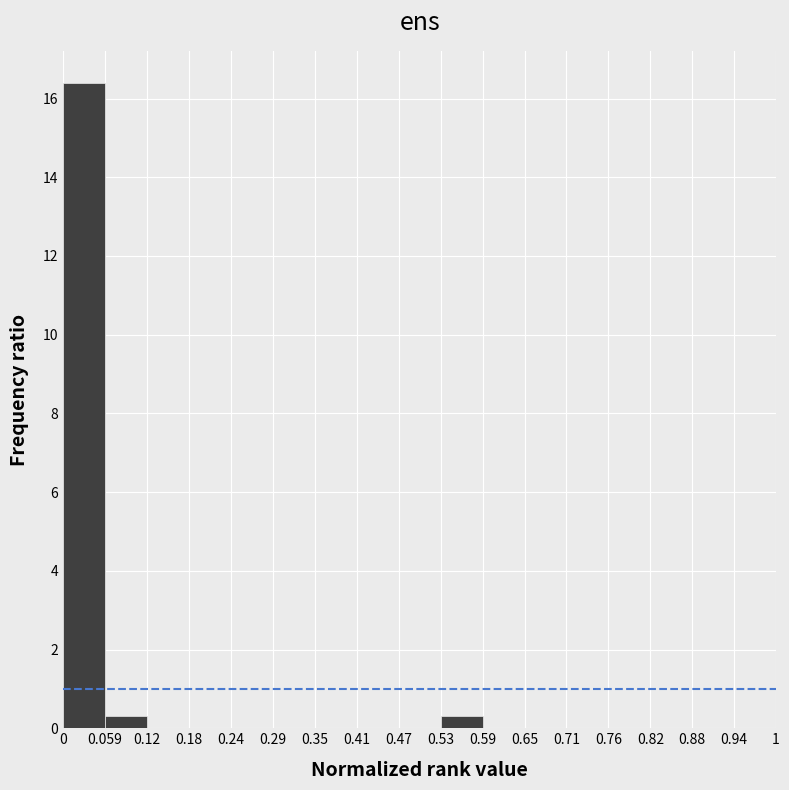

Over which range of the x-axis is the bar tallest?

0 to 0.059